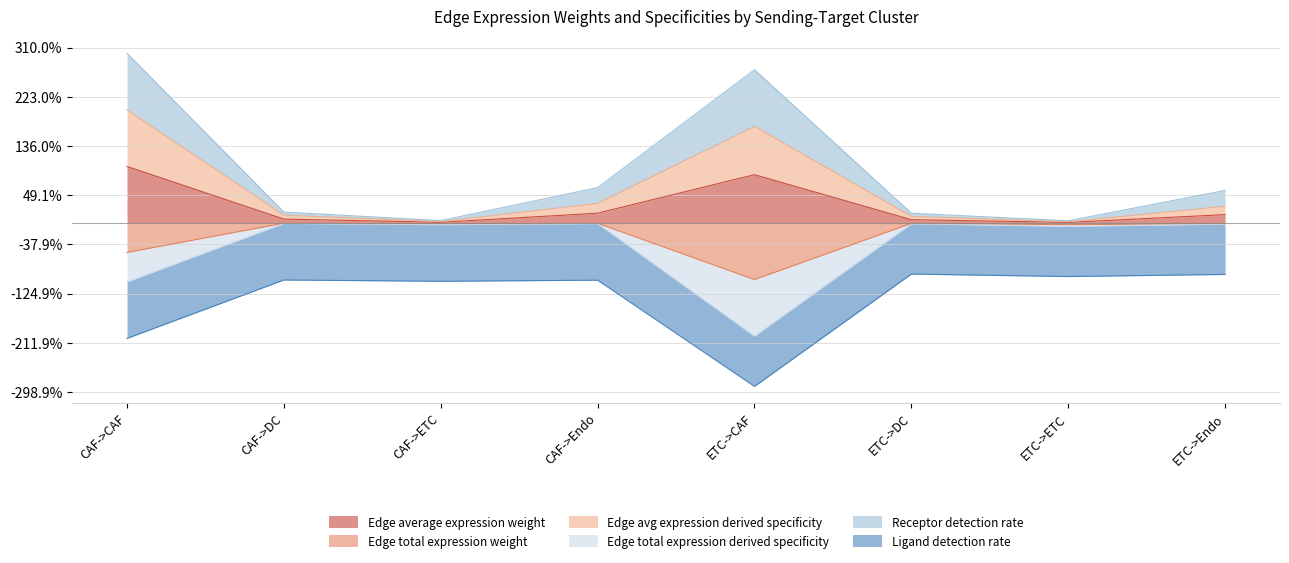

What is the spread (max minus min) of values at CAF->Endo?

0.6